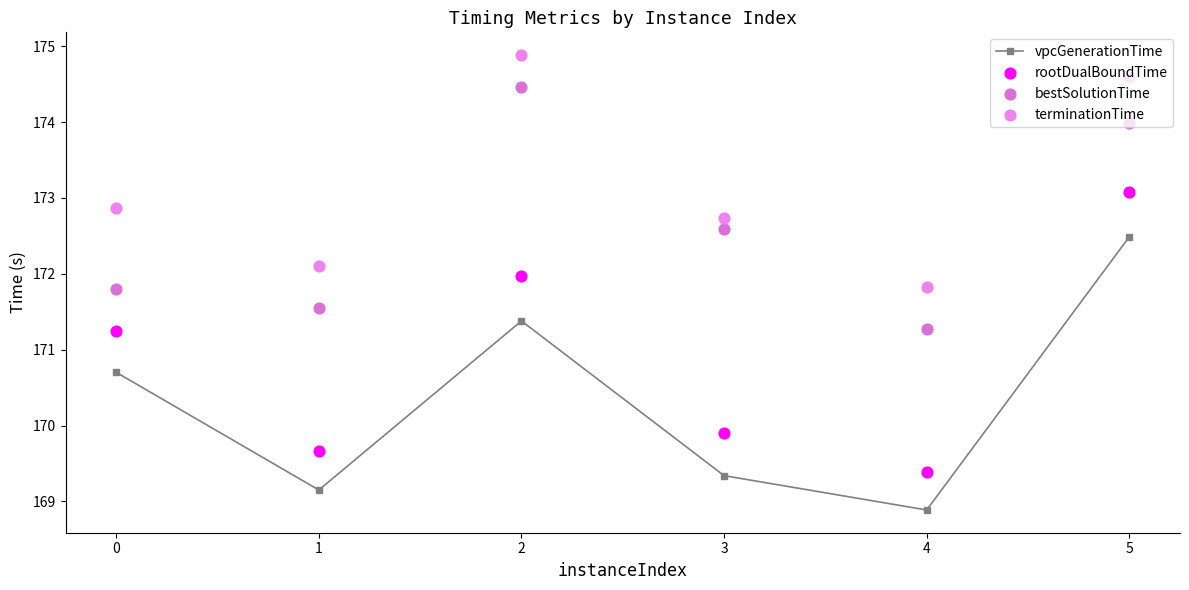

Which series reaches the minimum Y coordinate?

vpcGenerationTime